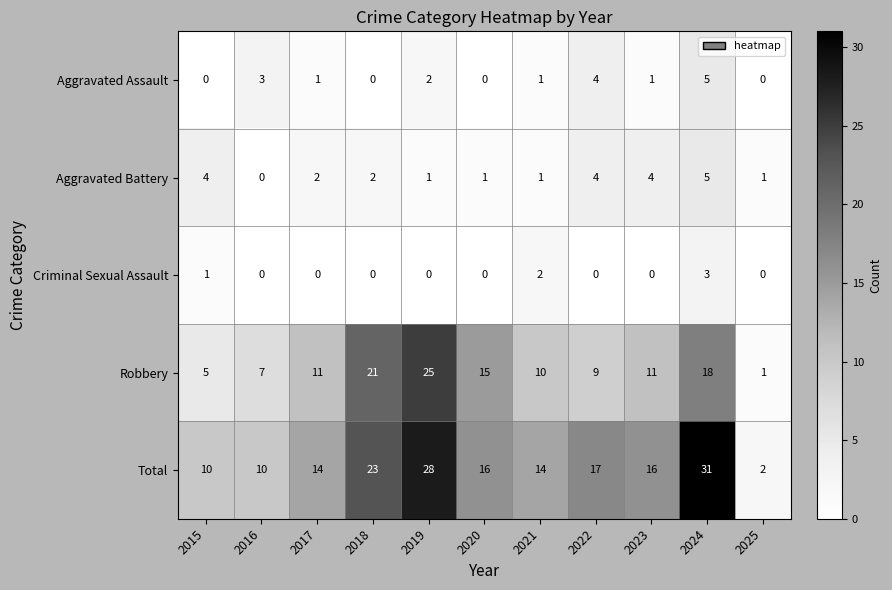

Which series has the largest total across all categories?

Total